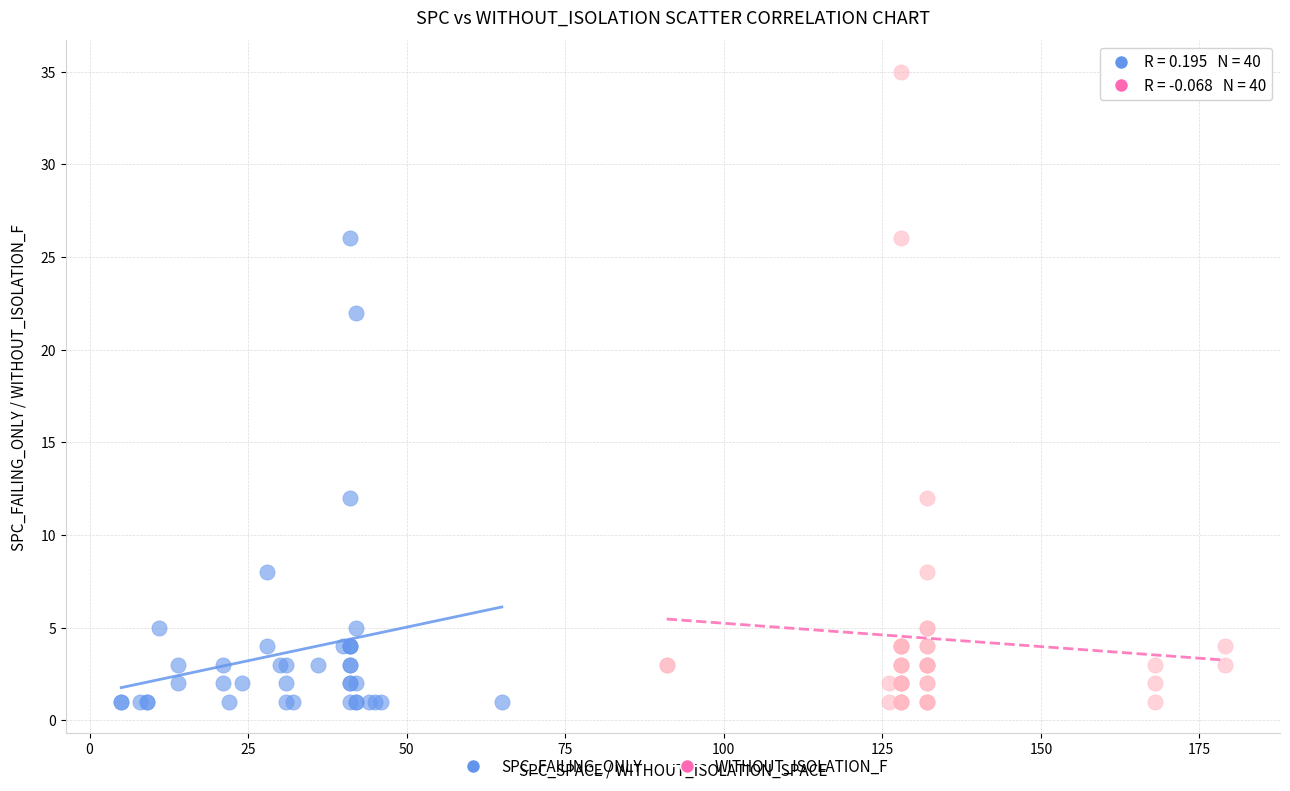

What are all the series names shown in the legend?

SPC_FAILING_ONLY, WITHOUT_ISOLATION_F